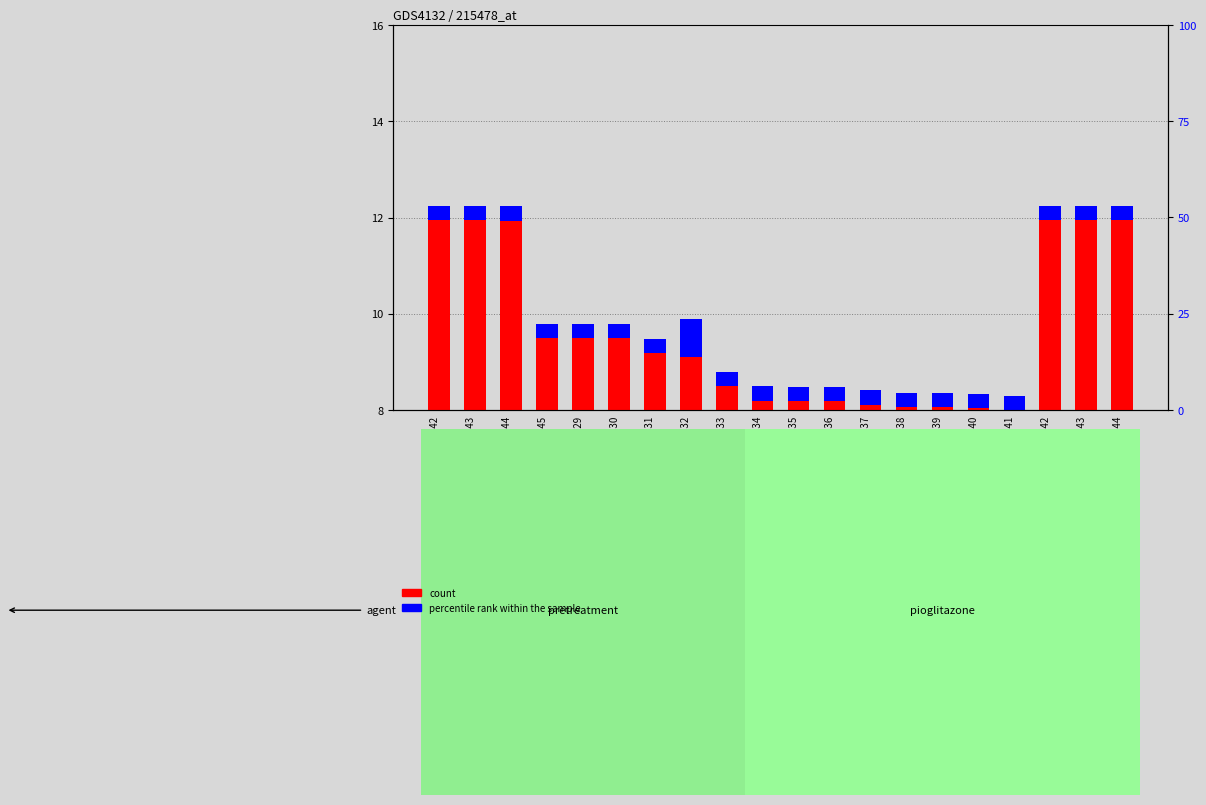

Is the value of percentile rank within the sample at GSM201840 greater than the value of count at GSM201833?

No